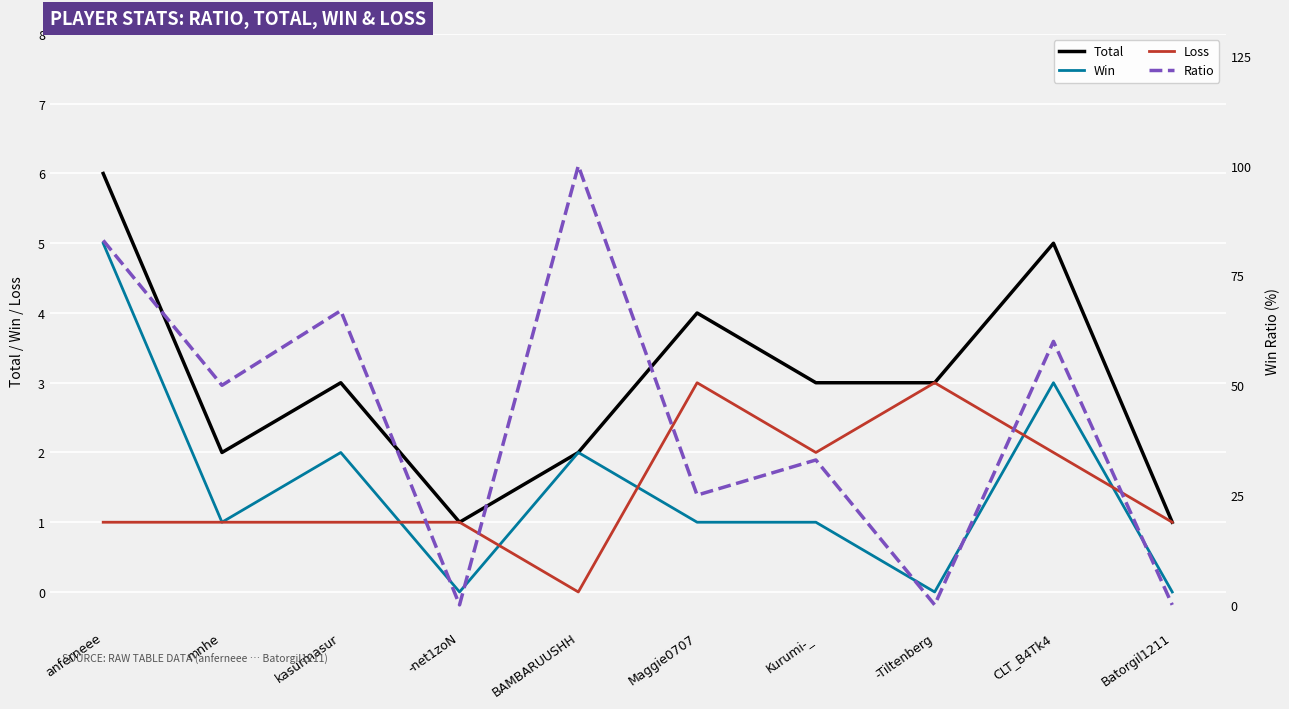

What is the value of the Ratio point at the 6th from the left?

25